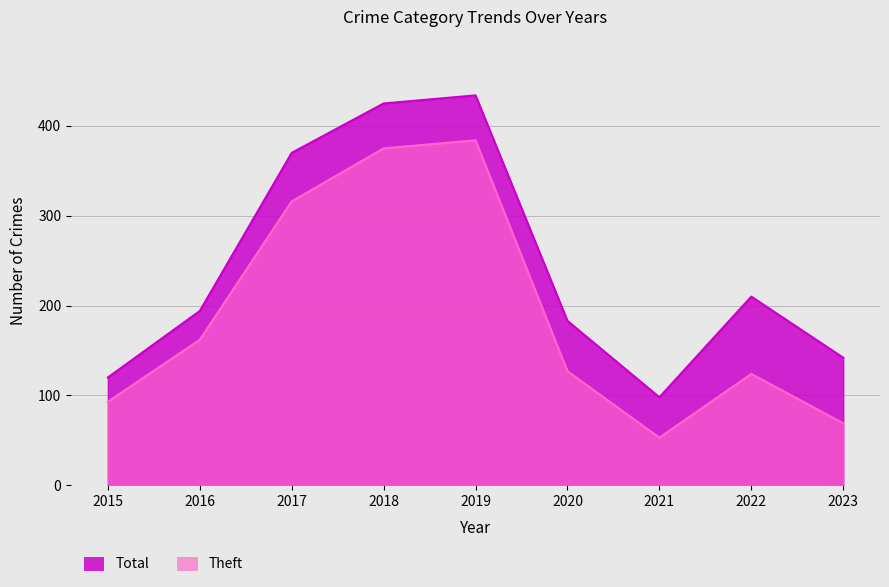

Count the number of categories in the chart.

9